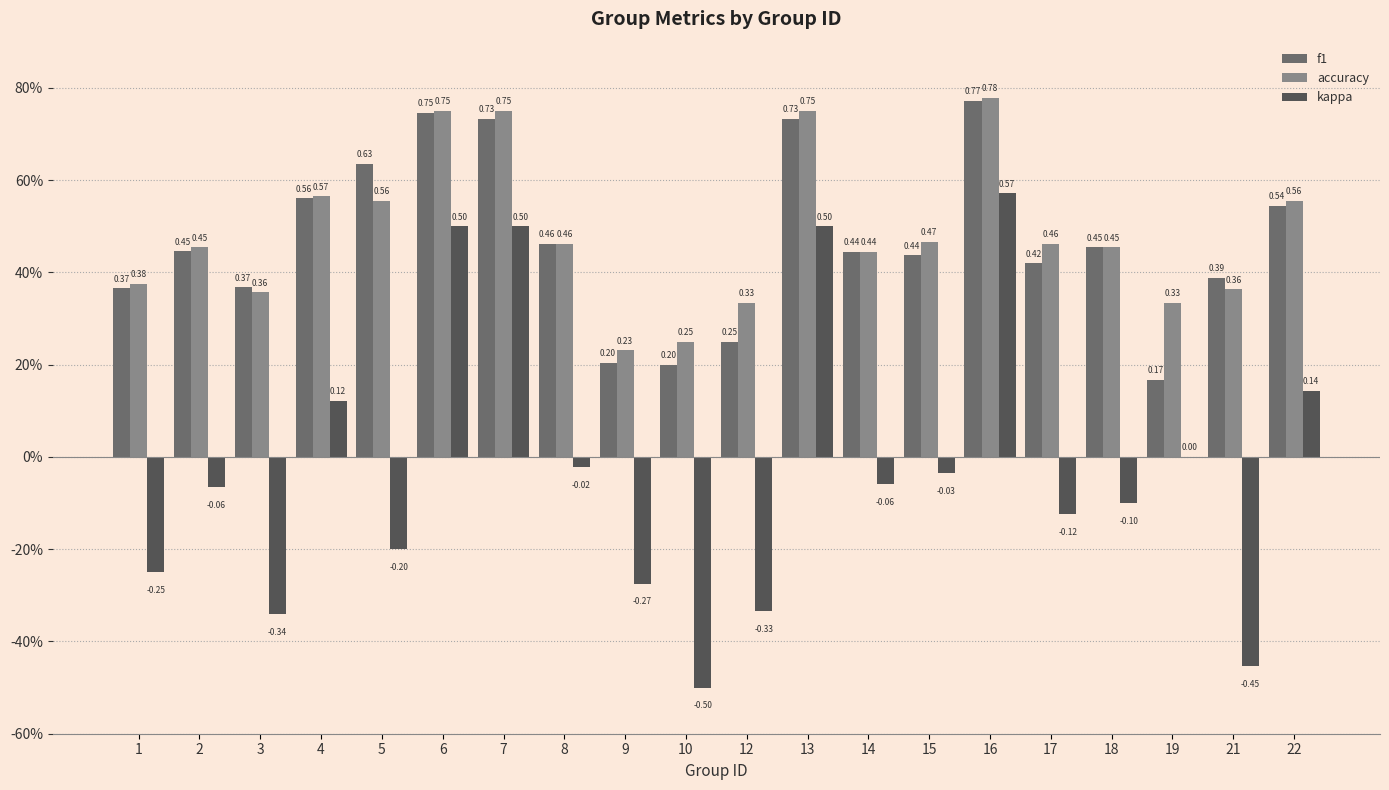

What is the smallest value displayed?

-0.5